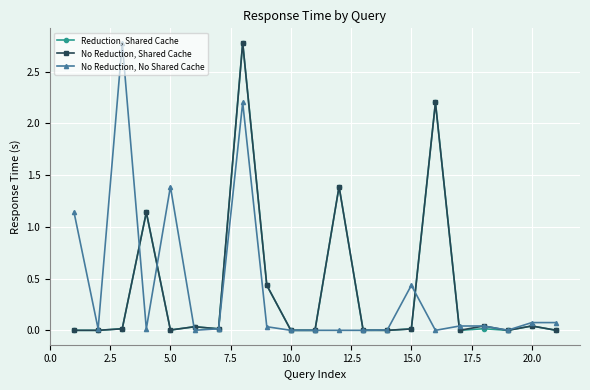

What is the maximum value for No Reduction, Shared Cache?

2.8